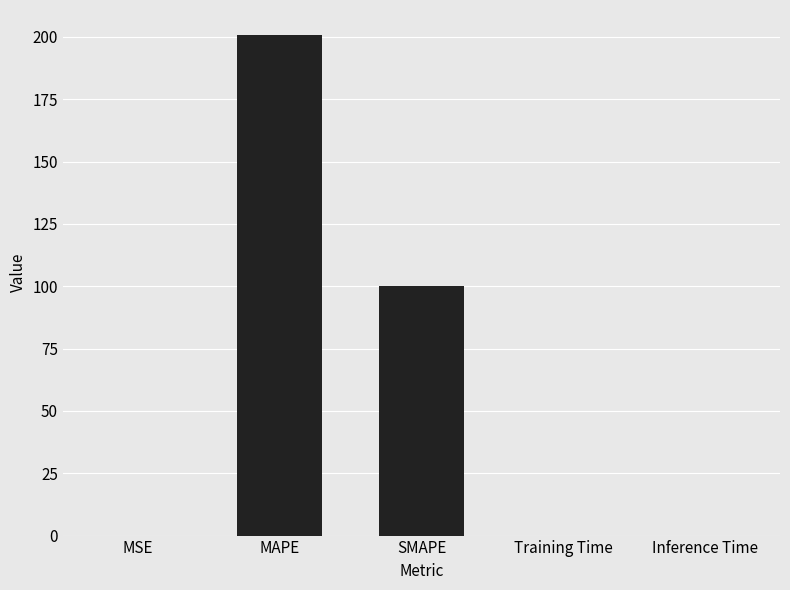

At which category does the chart reach its peak across all series?

MAPE